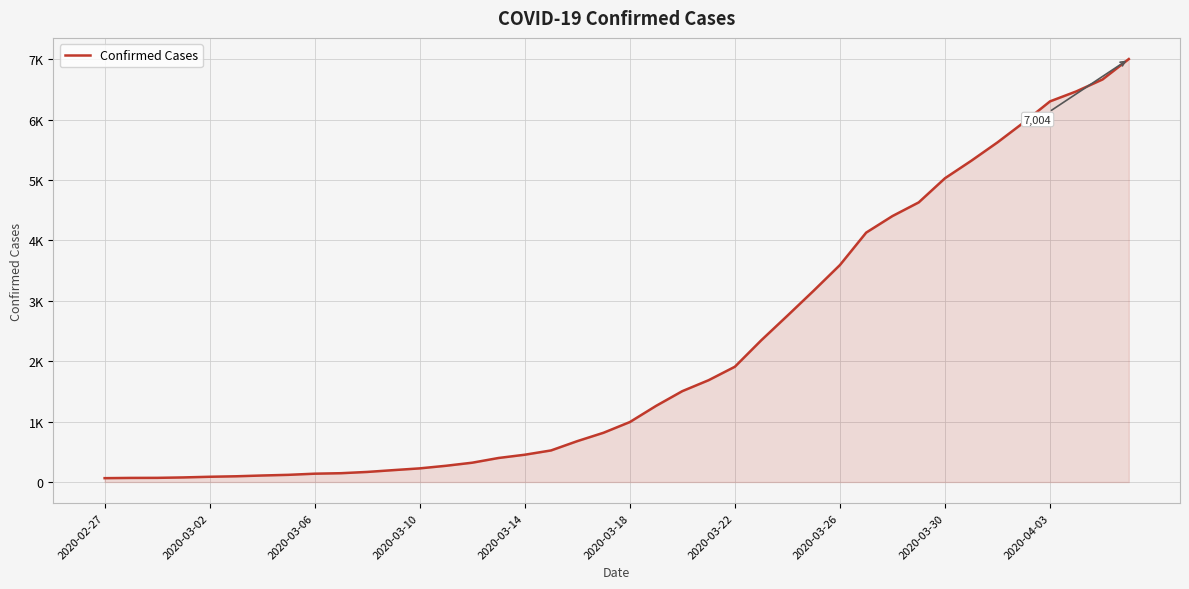

Does the chart display data point markers on the line(s)?

No